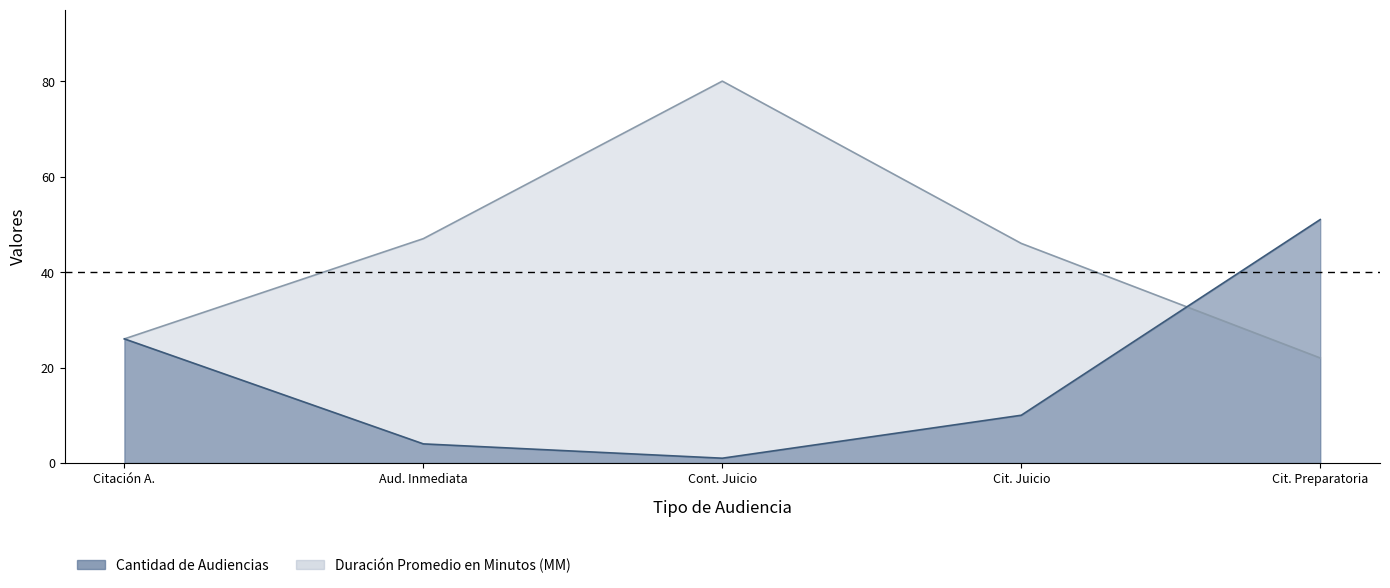

What is the label of the 5th point from the right?

Citación A.